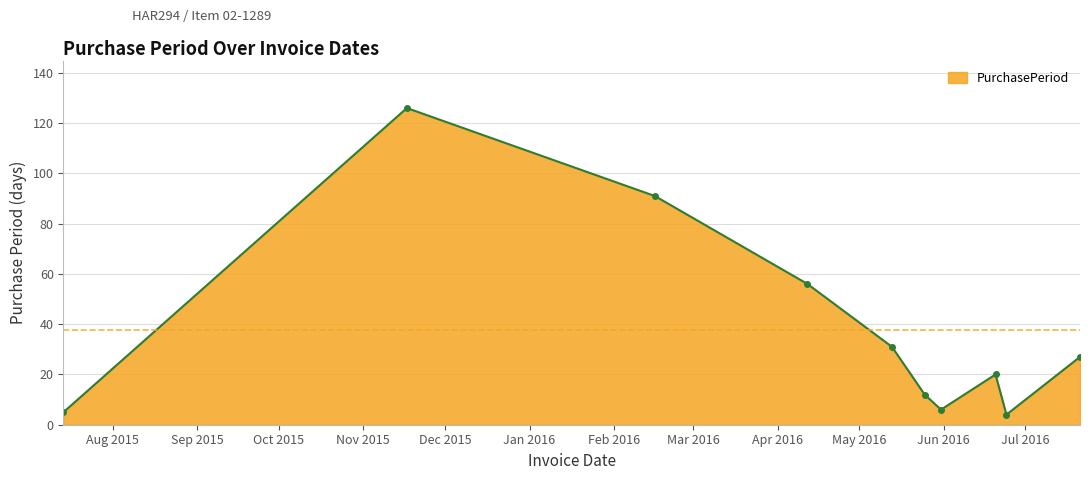

What is the value of the 2nd point from the left?

126